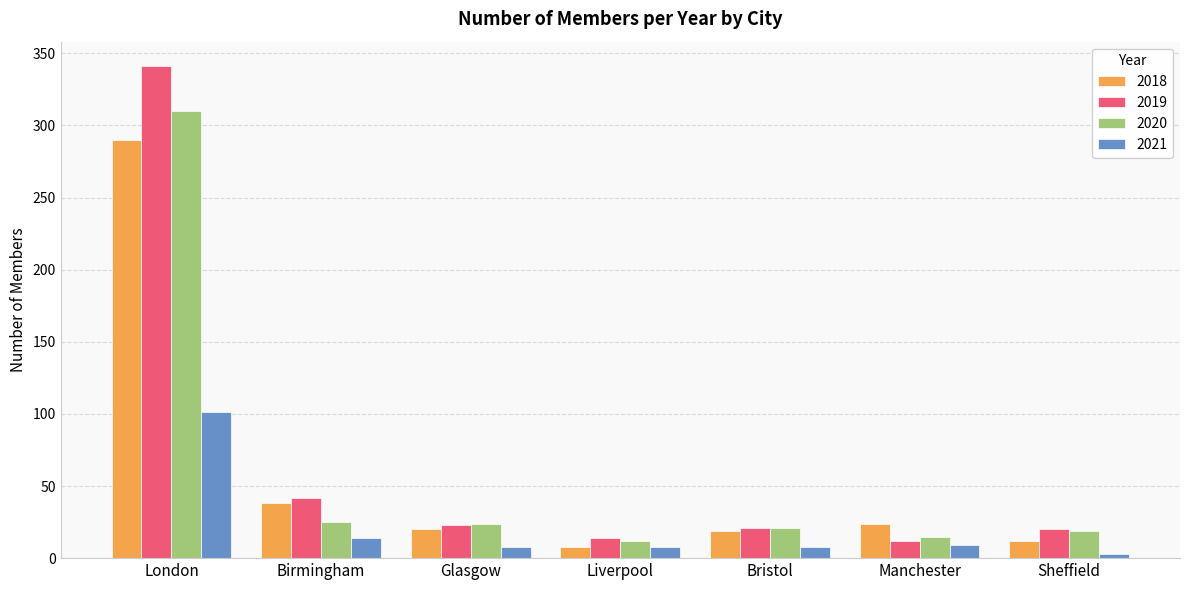

What is the lowest value of the 2019 series?

12